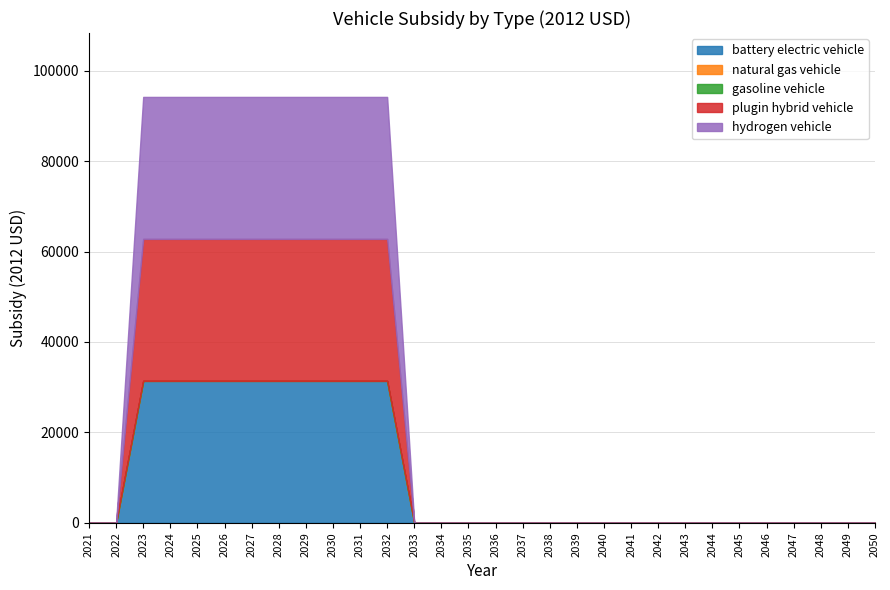

Rank the categories by gasoline vehicle value from lowest to highest.

0, 1, 2, 3, 4, 5, 6, 7, 8, 9, 10, 11, 12, 13, 14, 15, 16, 17, 18, 19, 20, 21, 22, 23, 24, 25, 26, 27, 28, 29